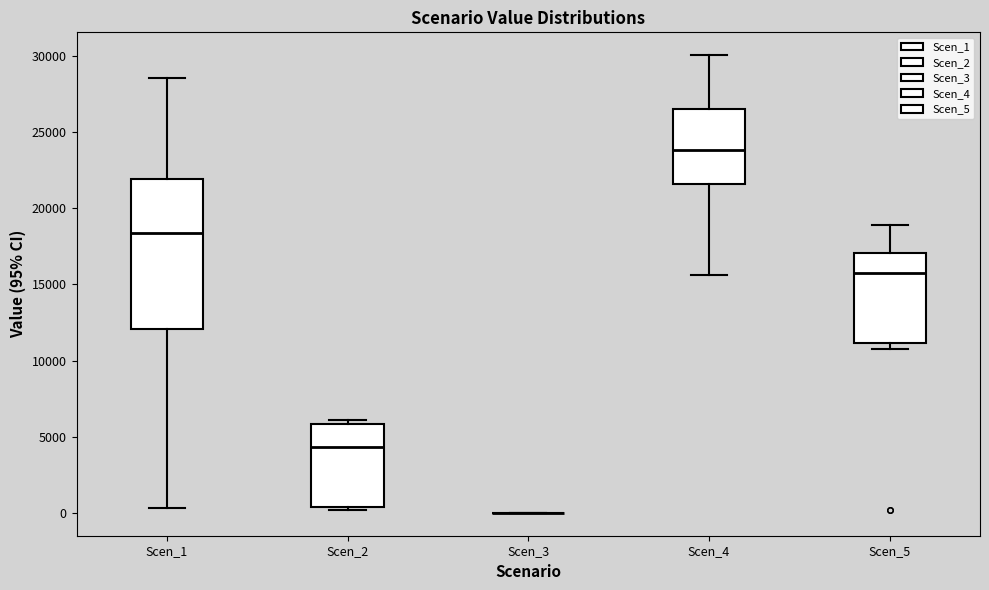

Comparing the boxes themselves (not the whiskers), which one is the tallest?

Scen_1